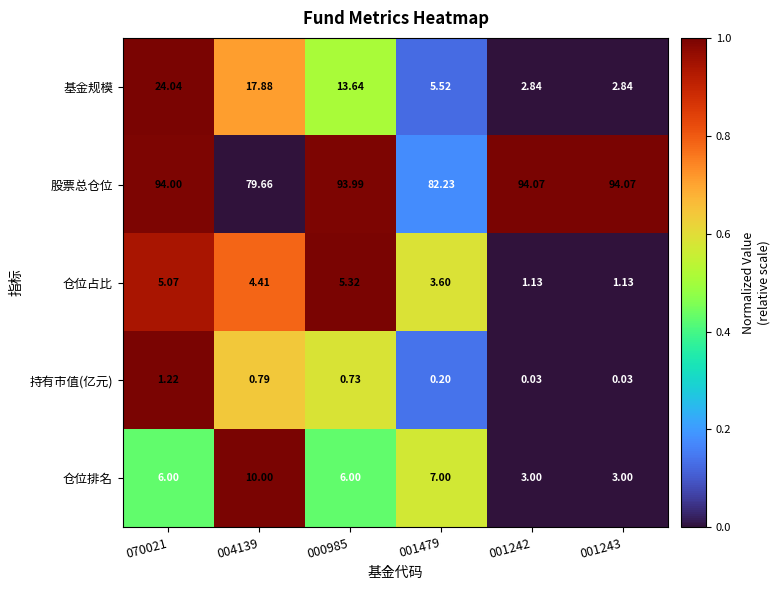

Which series has the widest spread of values?

基金规模